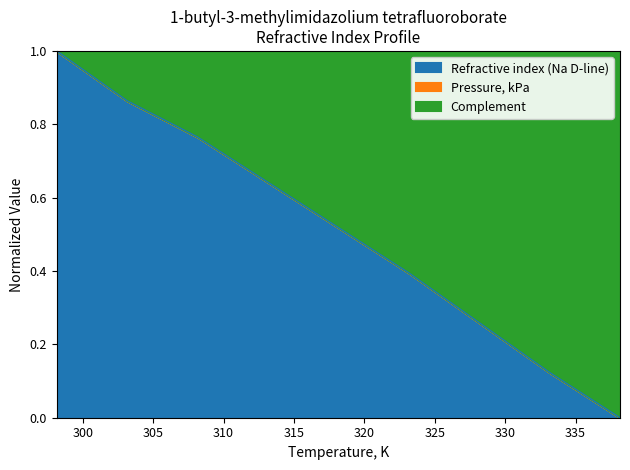

The value at 308.15 is 0.8. True or false?

True